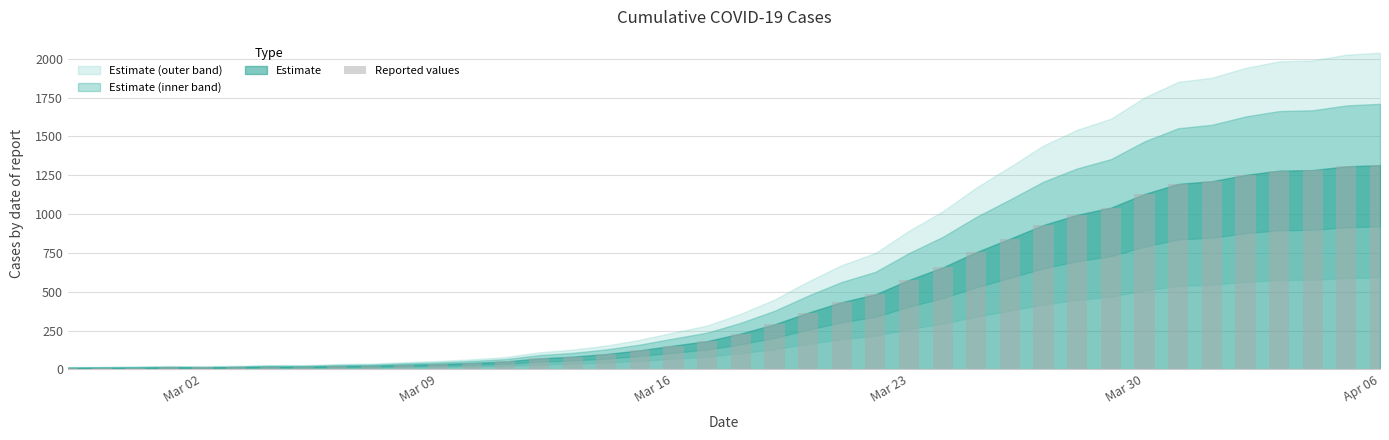

What is the average value?

465